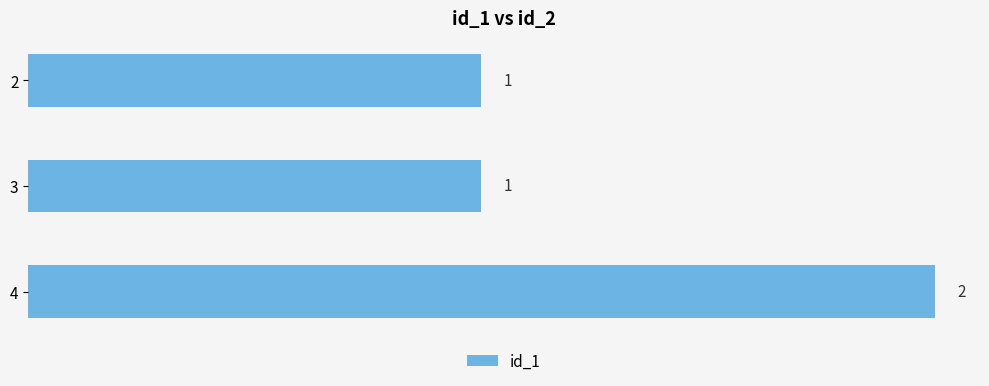

How many data points does each series have?

3